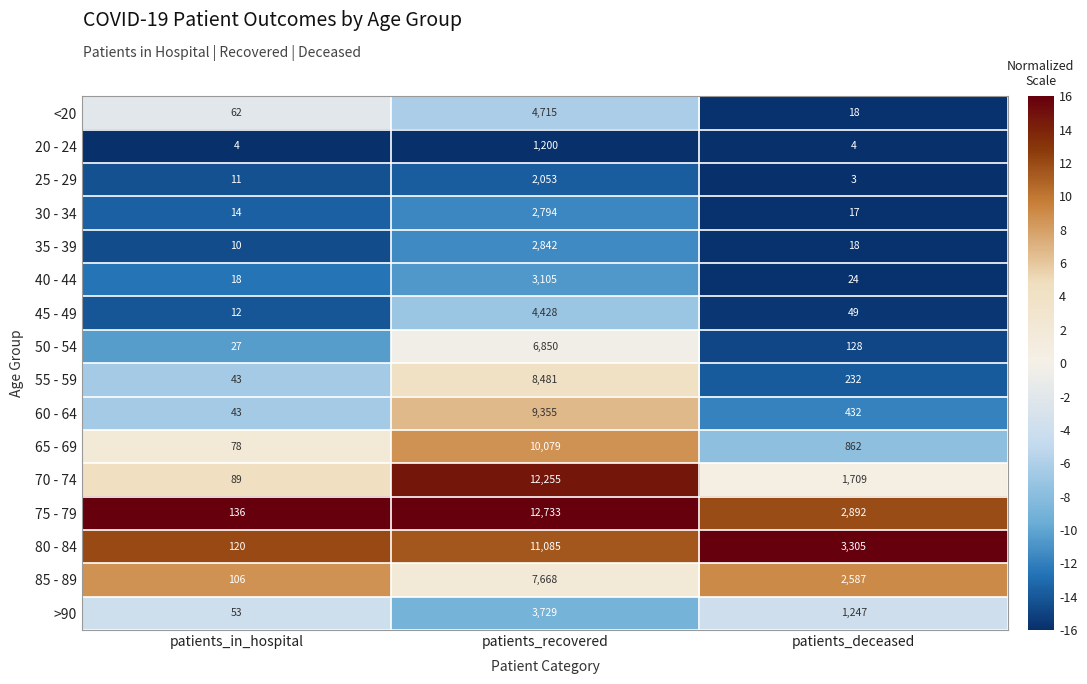

What is the difference between the highest and lowest values at patients_in_hospital?

132